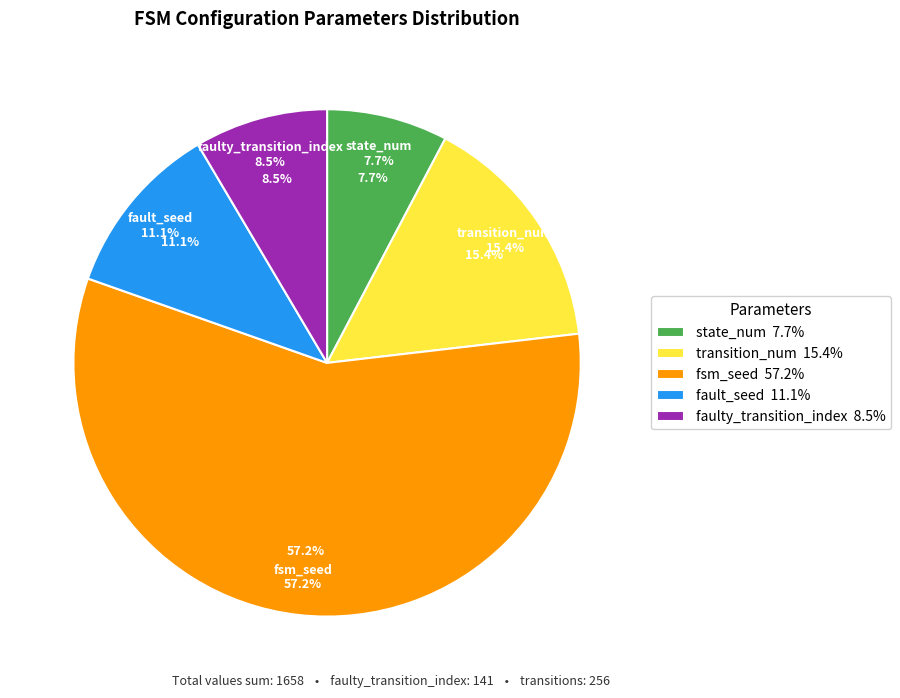

To the nearest percent, what is the average slice percentage?

20%